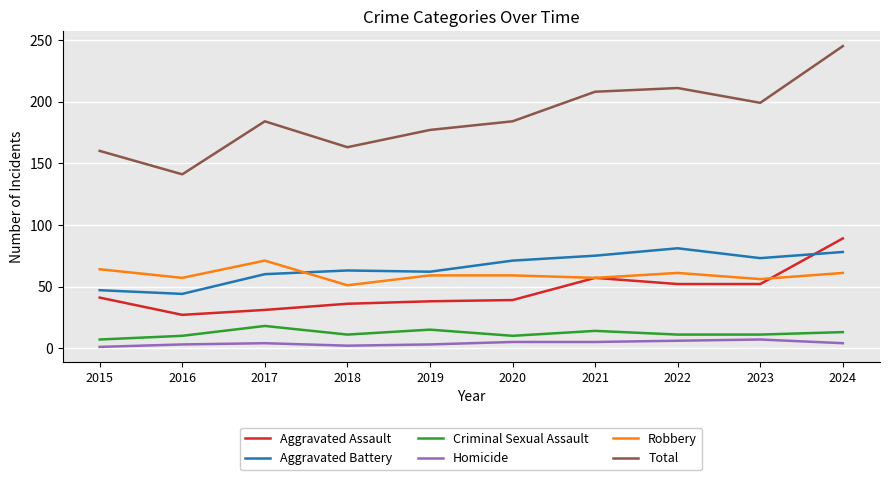

What is the minimum value shown in the chart?

1